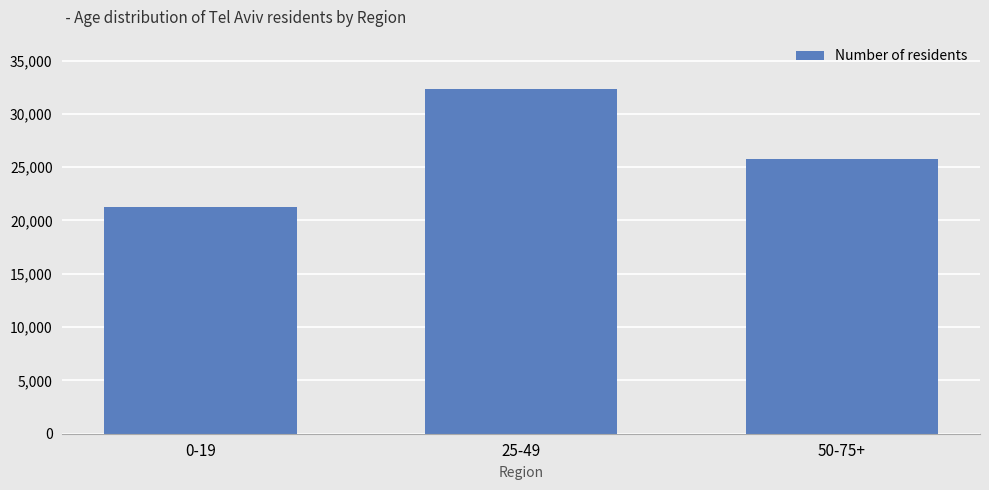

List the labels in order of value, smallest first.

0-19, 50-75+, 25-49